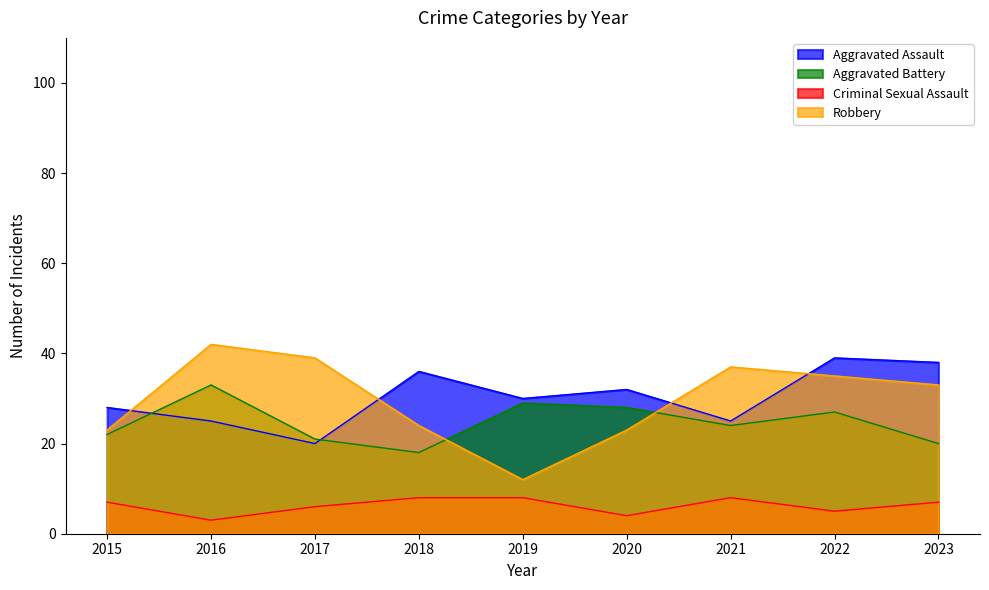

At which label does Robbery reach its minimum?

2019